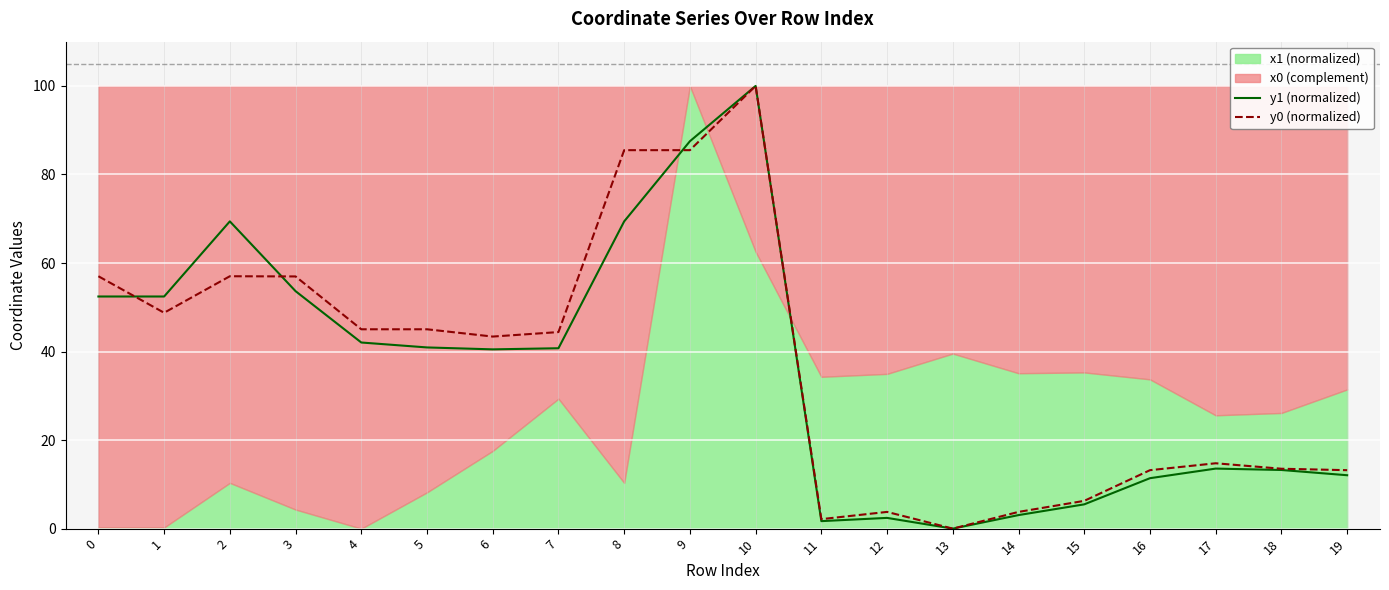

Where is the first local minimum for y1 (normalized)?

6